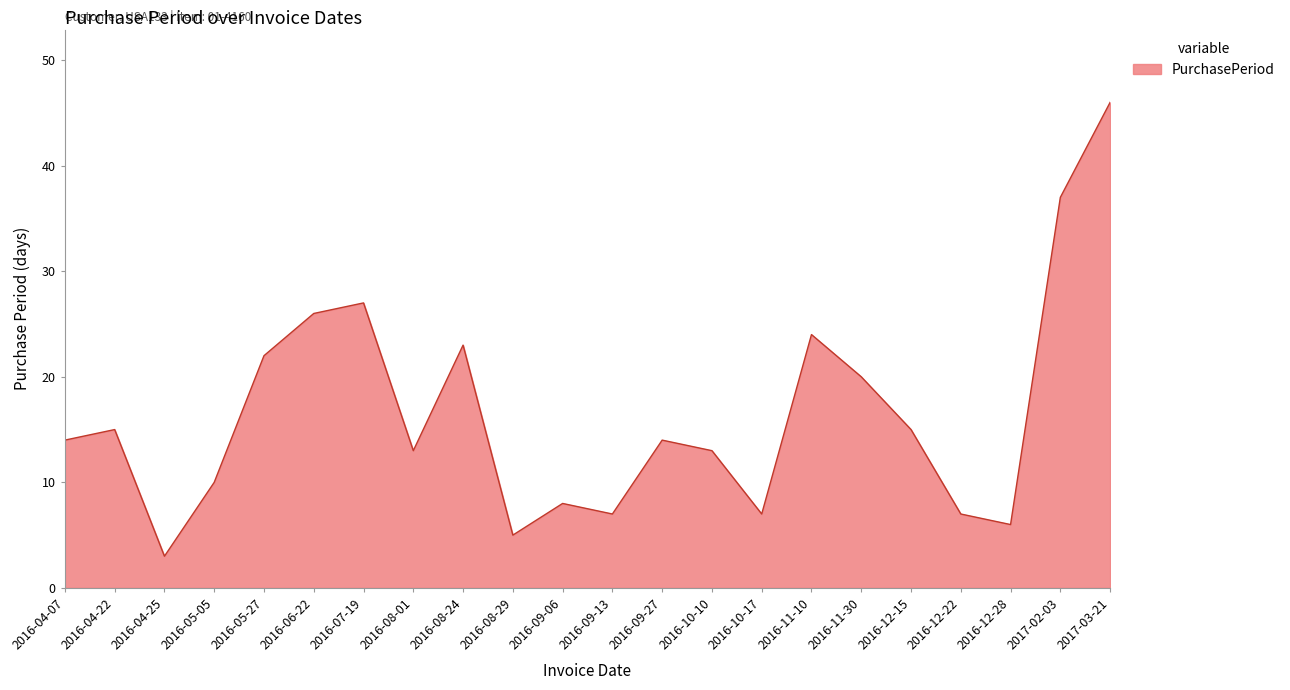

What position from the left is 2016-06-22?

6